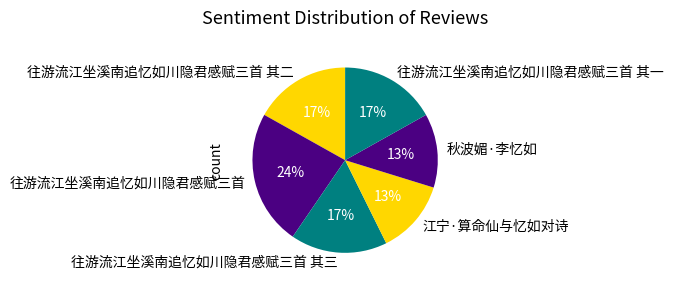

Is it true that 往游流江坐溪南追忆如川隐君感赋三首 其一 is 24% of the pie?

False